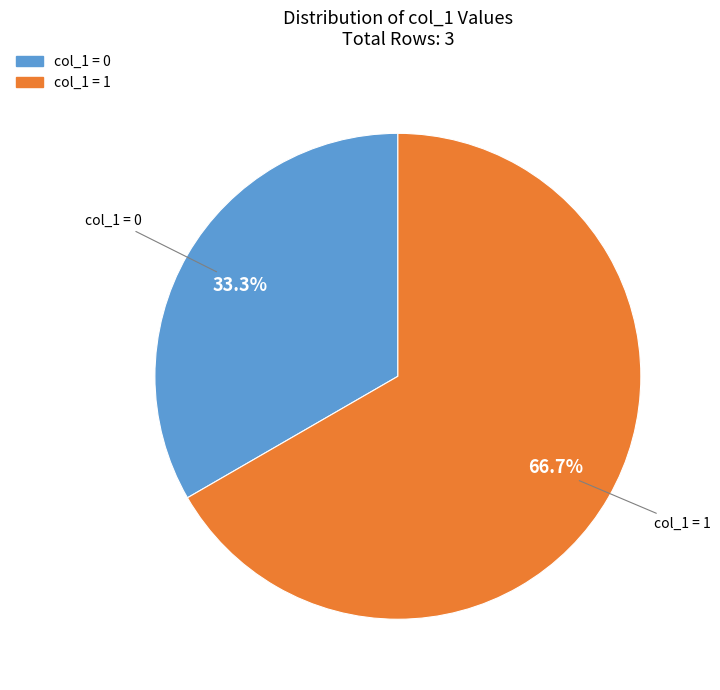

Is there any slice that represents more than half of the pie?

Yes